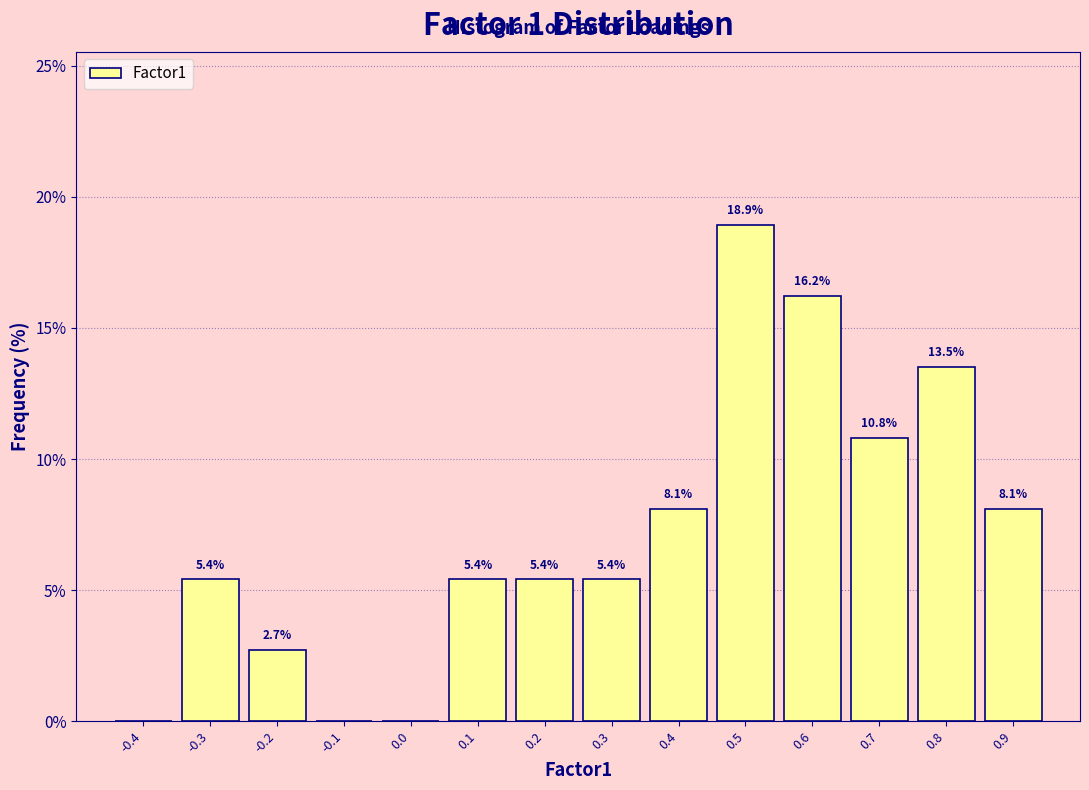

Reading left to right, extract all data points from this chart.

-0.4=0.0	-0.3=5.4	-0.2=2.7	-0.1=0.0	0.0=0.0	0.1=5.4	0.2=5.4	0.3=5.4	0.4=8.1	0.5=18.9	0.6=16.2	0.7=10.8	0.8=13.5	0.9=8.1